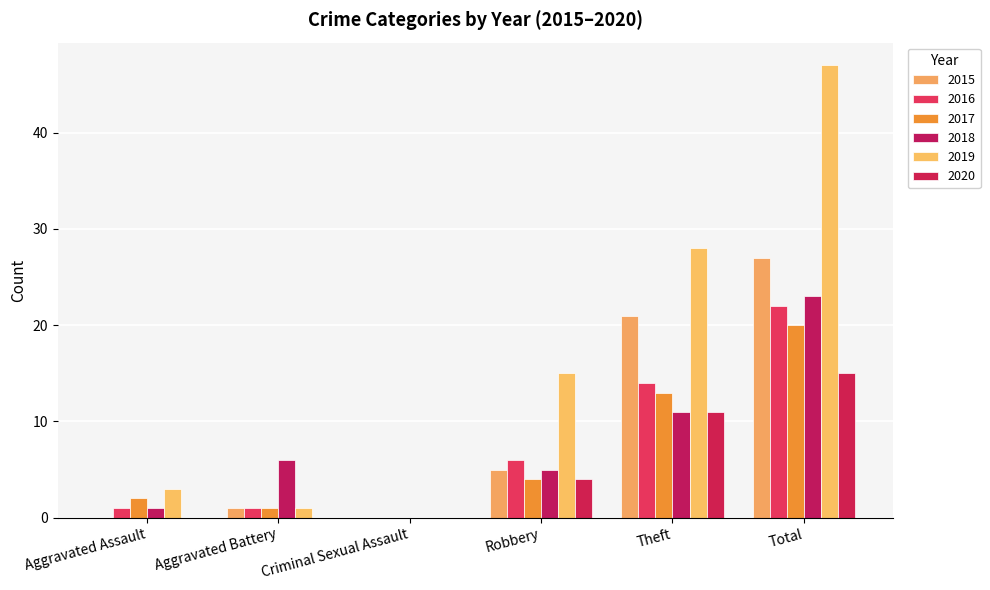

How many positive values does the 2018 series have?

5